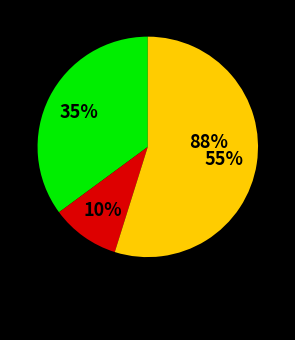

Is there any slice that represents more than half of the pie?

Yes